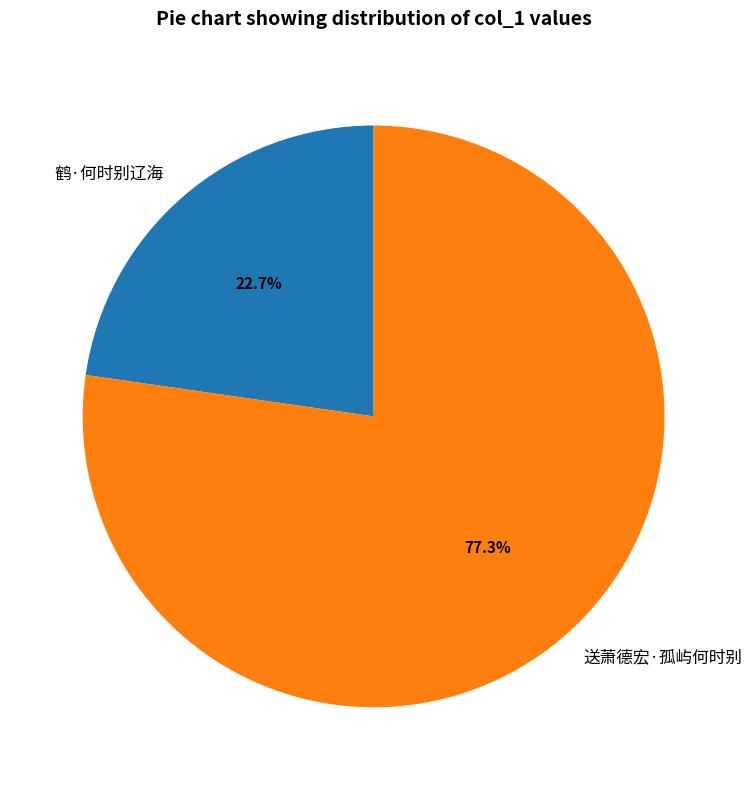

Is it true that 送萧德宏·孤屿何时别 is 67% of the pie?

False